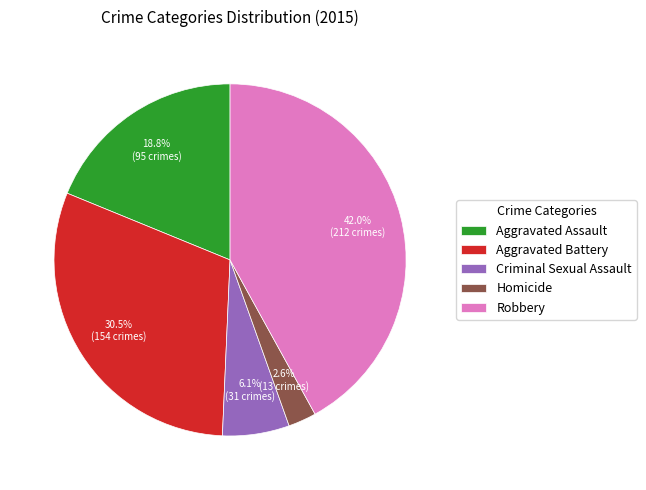

Is it true that Aggravated Assault is 24% of the pie?

False